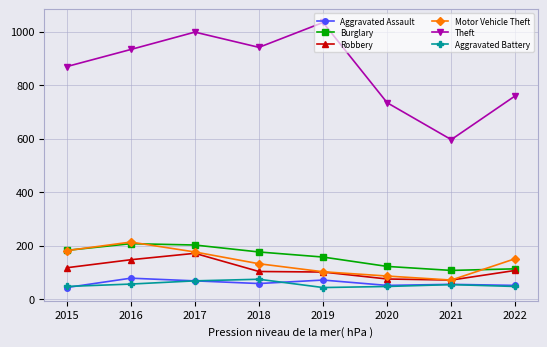

At which category does Theft reach its first local peak?

2017